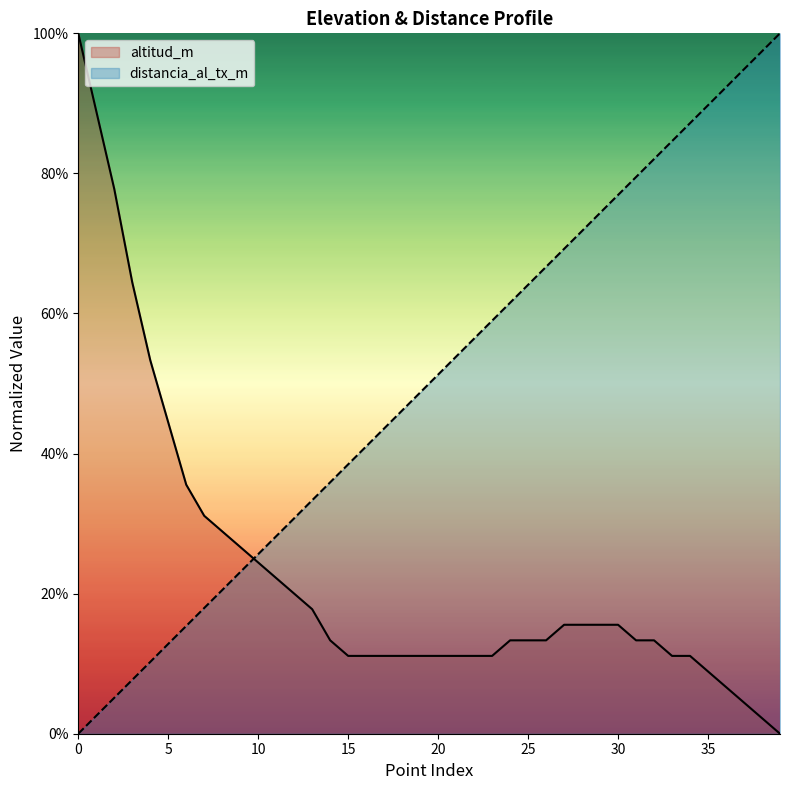

Reading left to right, list all the values displayed in this chart.

altitud_m: 0=1.0	1=0.9	2=0.8	3=0.6	4=0.5	5=0.4	6=0.4	7=0.3	8=0.3	9=0.3	10=0.2	11=0.2	12=0.2	13=0.2	14=0.1	15=0.1	16=0.1	17=0.1	18=0.1	19=0.1	20=0.1	21=0.1	22=0.1	23=0.1	24=0.1	25=0.1	26=0.1	27=0.2	28=0.2	29=0.2	30=0.2	31=0.1	32=0.1	33=0.1	34=0.1	35=0.1	36=0.1	37=0.0	38=0.0	39=0.0
distancia_al_tx_m: 0=0.0	1=0.0	2=0.1	3=0.1	4=0.1	5=0.1	6=0.2	7=0.2	8=0.2	9=0.2	10=0.3	11=0.3	12=0.3	13=0.3	14=0.4	15=0.4	16=0.4	17=0.4	18=0.5	19=0.5	20=0.5	21=0.5	22=0.6	23=0.6	24=0.6	25=0.6	26=0.7	27=0.7	28=0.7	29=0.7	30=0.8	31=0.8	32=0.8	33=0.8	34=0.9	35=0.9	36=0.9	37=0.9	38=1.0	39=1.0